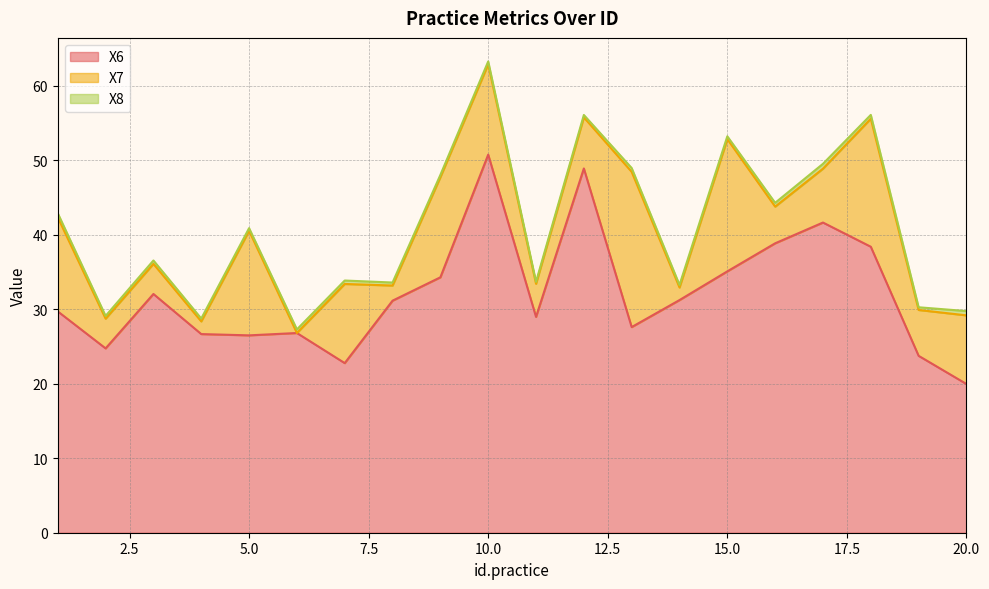

What is the value of the X7 point at the 4th from the left?

1.7